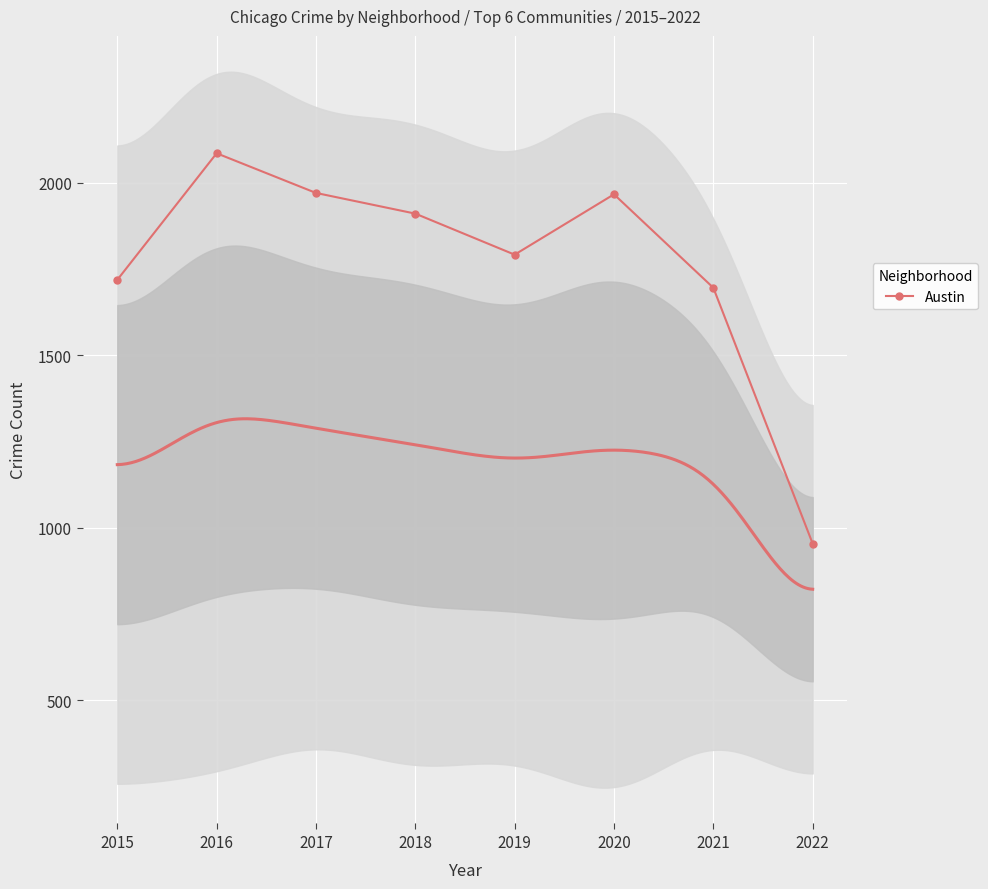

What is the average value?

1762